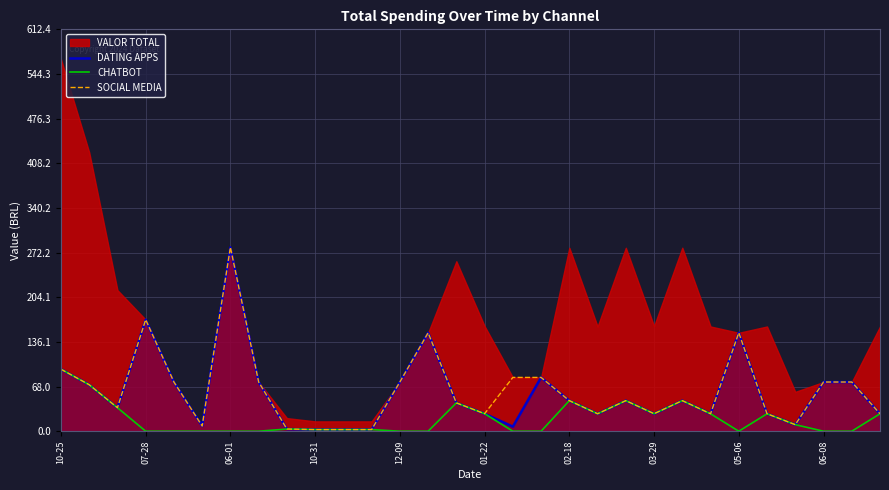

The SOCIAL MEDIA series shows 94.5 at 10-25. True or false?

True